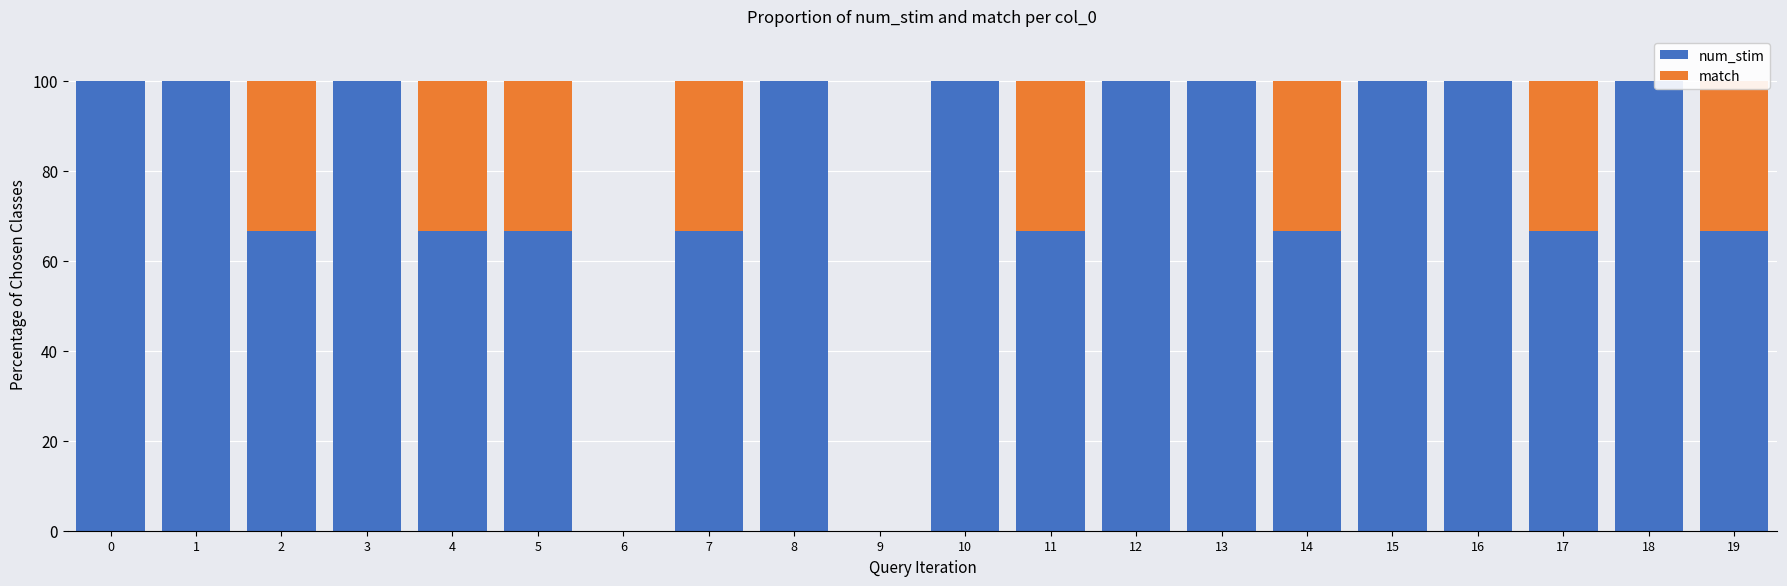

Reading left to right, list all the values displayed in this chart.

num_stim: 0=100.0	1=100.0	2=66.7	3=100.0	4=66.7	5=66.7	6=0.0	7=66.7	8=100.0	9=0.0	10=100.0	11=66.7	12=100.0	13=100.0	14=66.7	15=100.0	16=100.0	17=66.7	18=100.0	19=66.7
match: 0=0.0	1=0.0	2=33.3	3=0.0	4=33.3	5=33.3	6=0.0	7=33.3	8=0.0	9=0.0	10=0.0	11=33.3	12=0.0	13=0.0	14=33.3	15=0.0	16=0.0	17=33.3	18=0.0	19=33.3